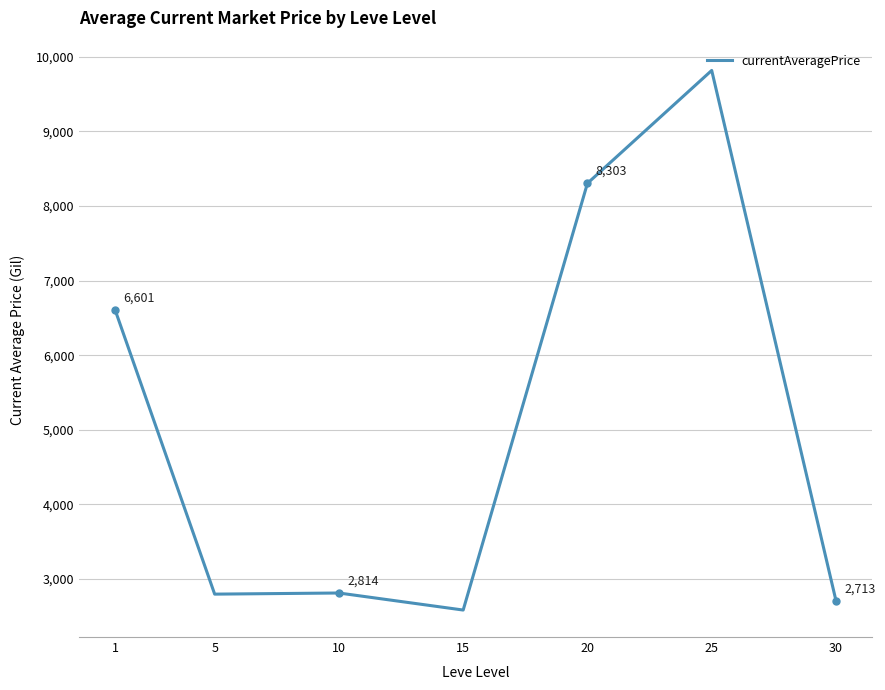

At which category does the data reach its first local valley?

5